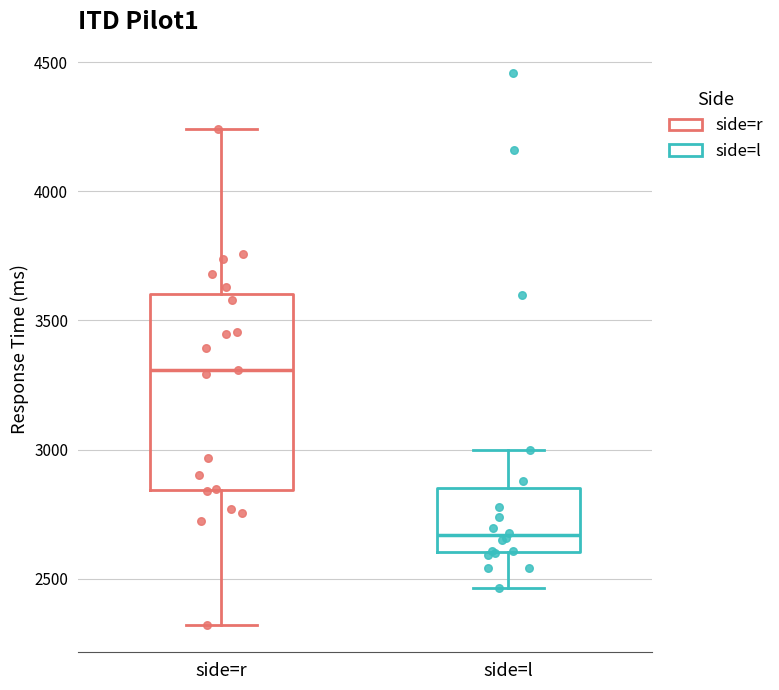

Reading left to right, read every box against the y-axis: the position of its median line, the range the box covers, and the ends of its whiskers. The values are not printed on the chart, so give them approximately, as read against the axis.

side=r: median 3300, box 2850 to 3600, whiskers 2300 to 4250
side=l: median 2650, box 2600 to 2850, whiskers 2450 to 3000